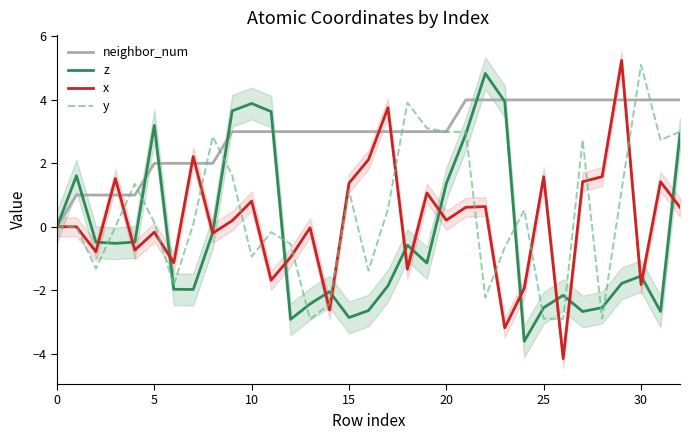

The value of x at 15 is 2.2. True or false?

False